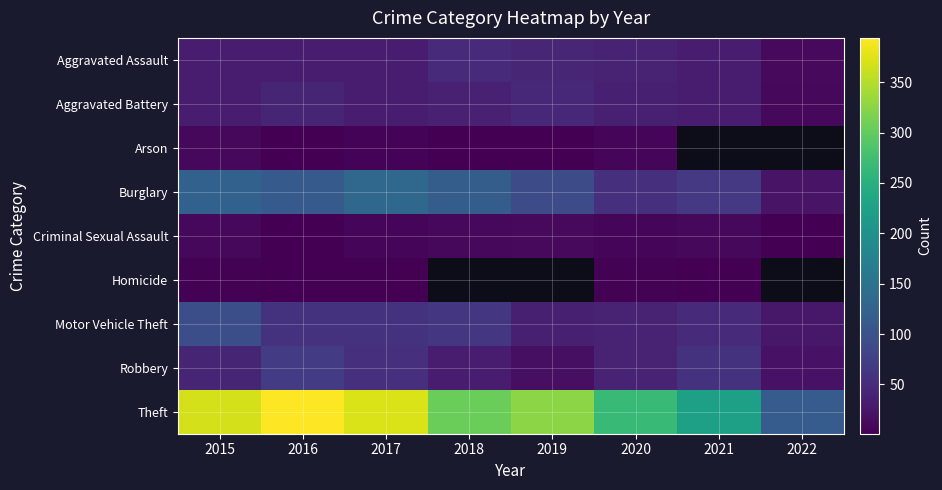

Is the value of Aggravated Battery at 2019 greater than the value of Motor Vehicle Theft at 2022?

Yes